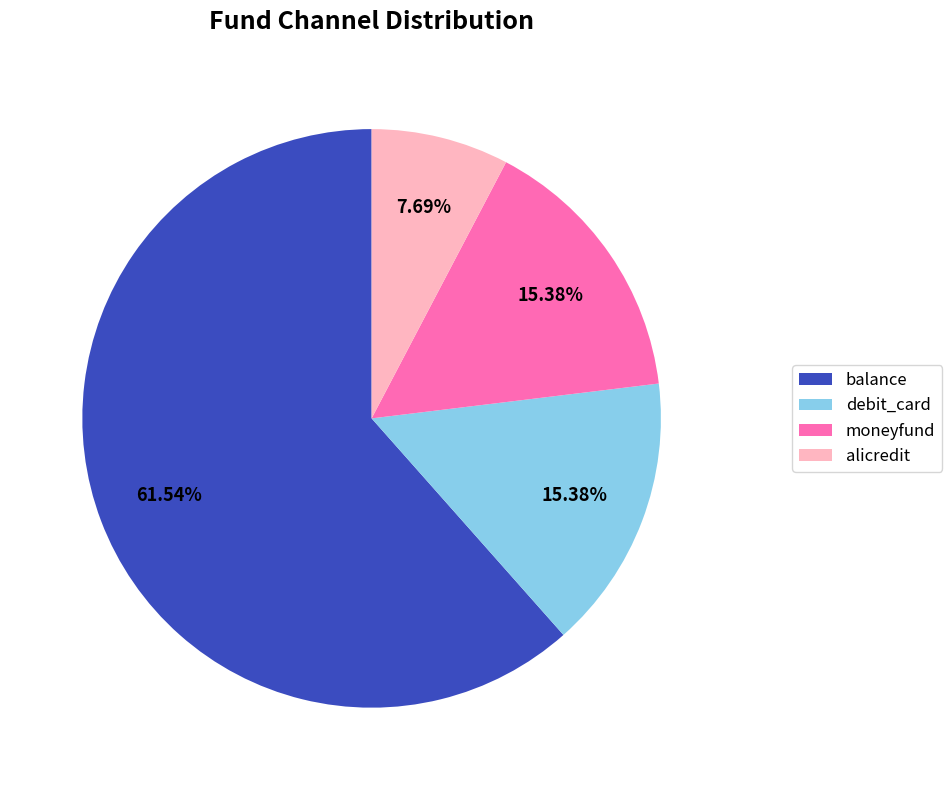

Is balance the majority of the pie?

Yes